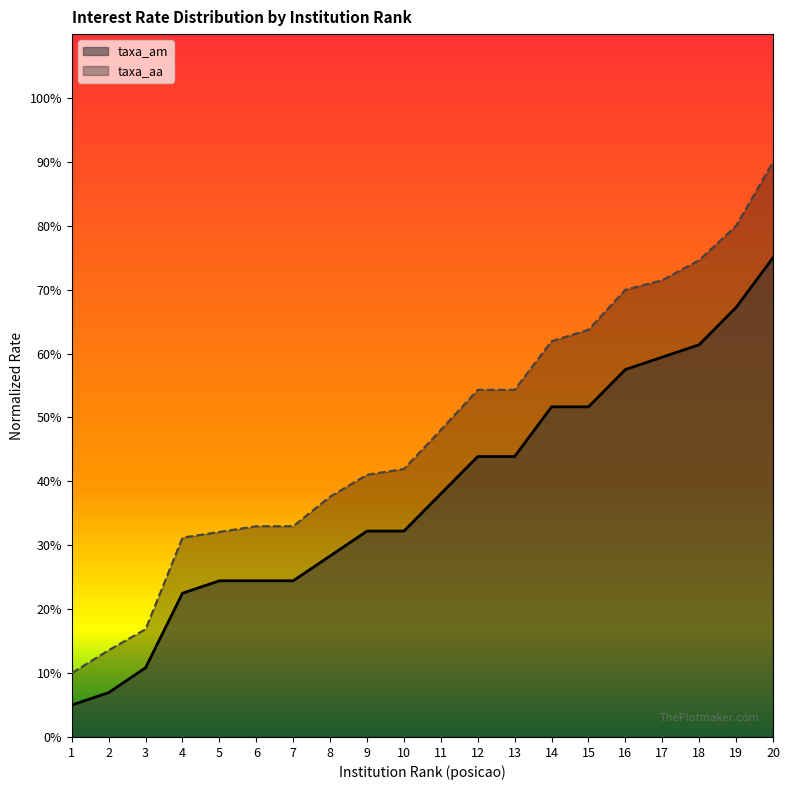

True or false: taxa_am and taxa_aa intersect in this chart.

False